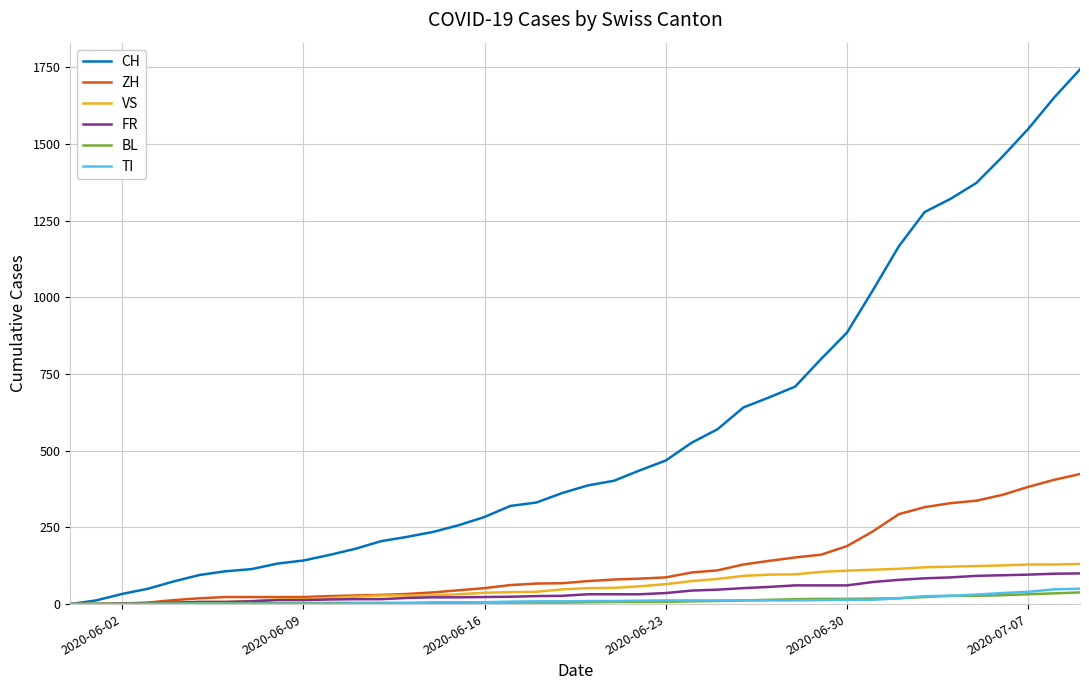

What is the maximum value shown in the chart?

1743